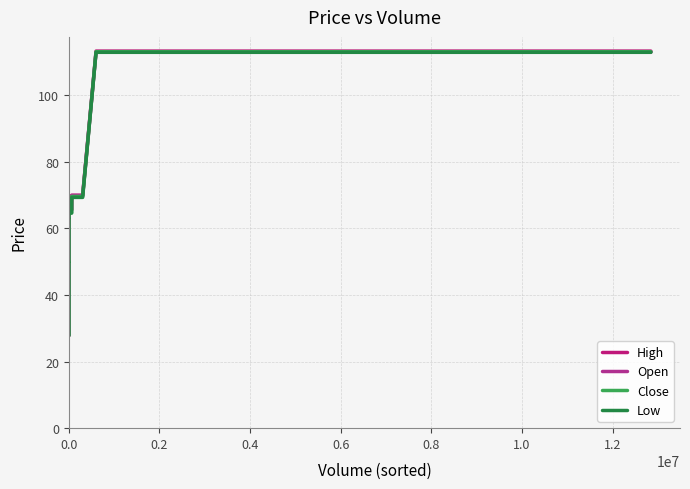

What is the sum of all Open values?

2720.3